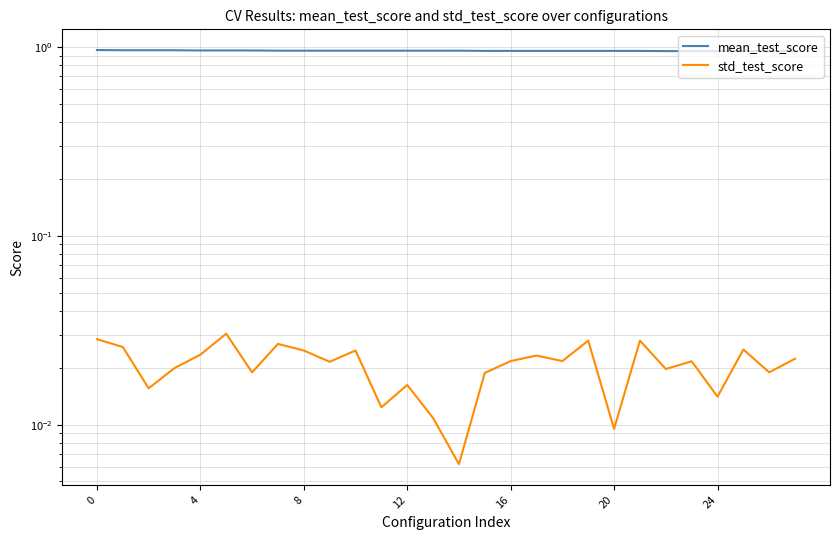

True or false: mean_test_score has more than 0 points higher than both neighbors.

False